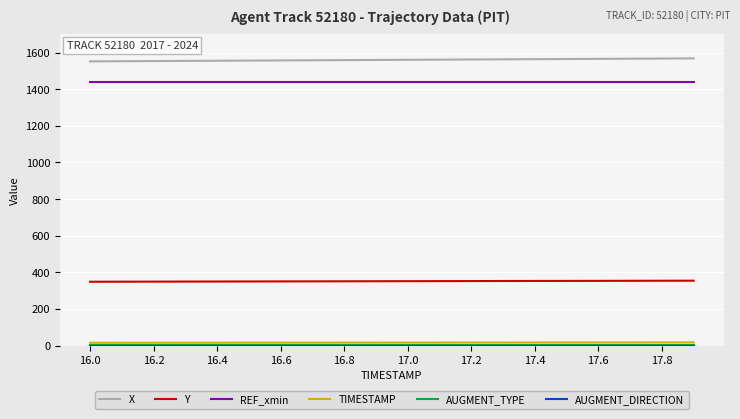

True or false: X and Y intersect in this chart.

False